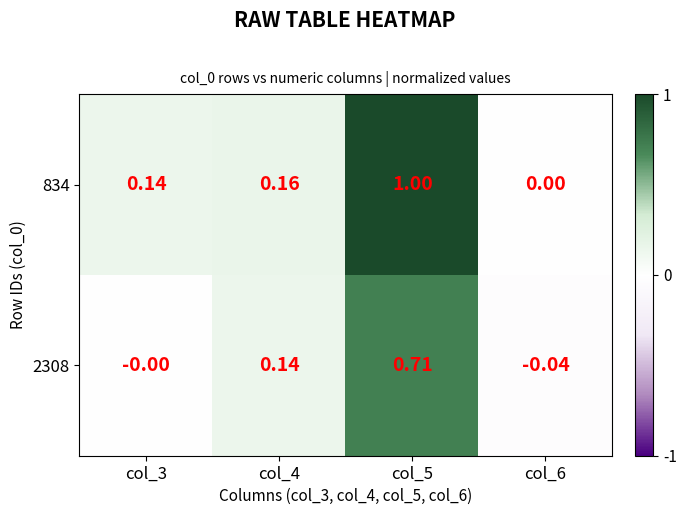

Is the value of 2308 at col_4 greater than the value of 834 at col_5?

No